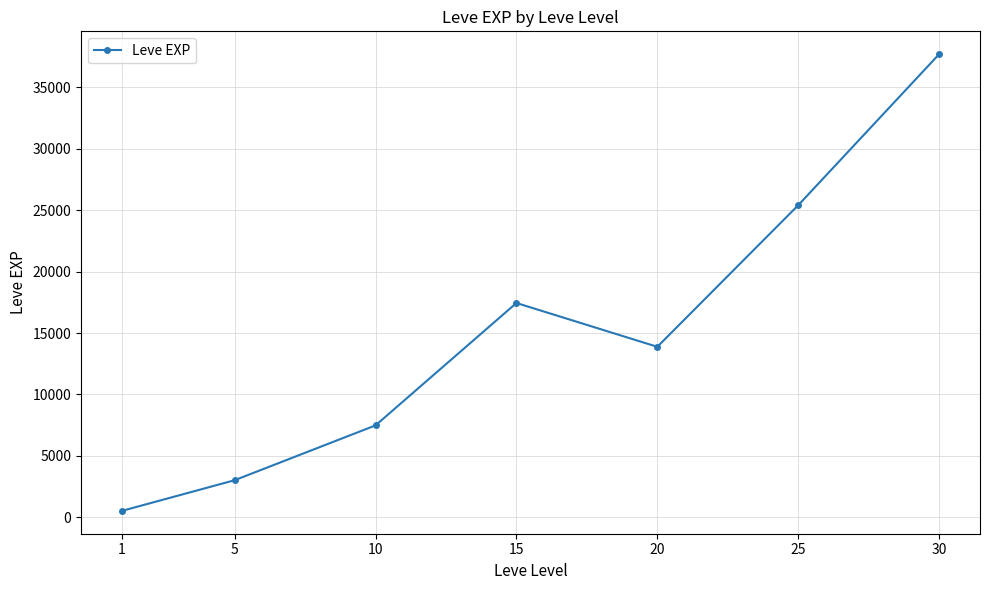

Read the value at 20.

13876.7